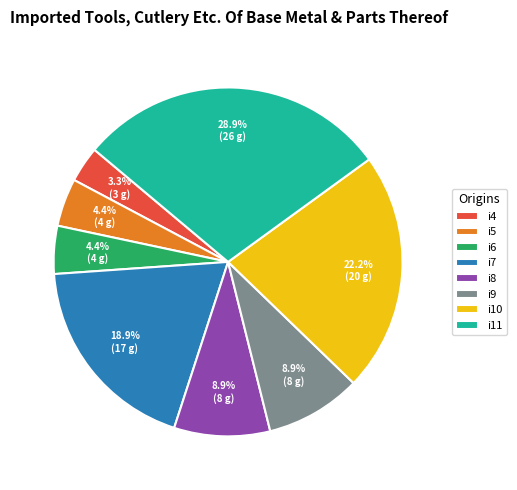

How many slices are in this pie chart?

8